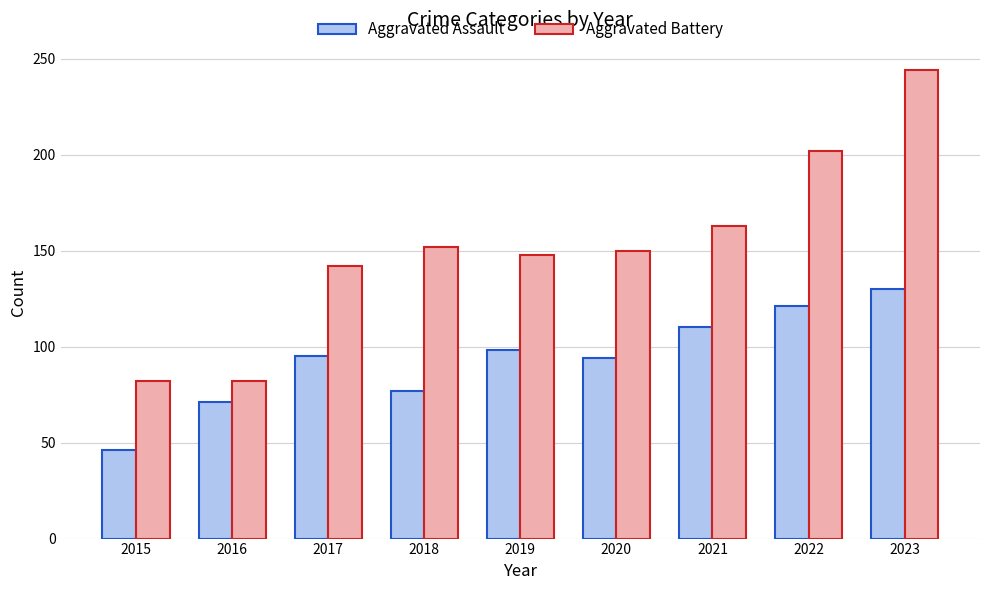

List the series in order of their overall mean, highest first.

Aggravated Battery, Aggravated Assault